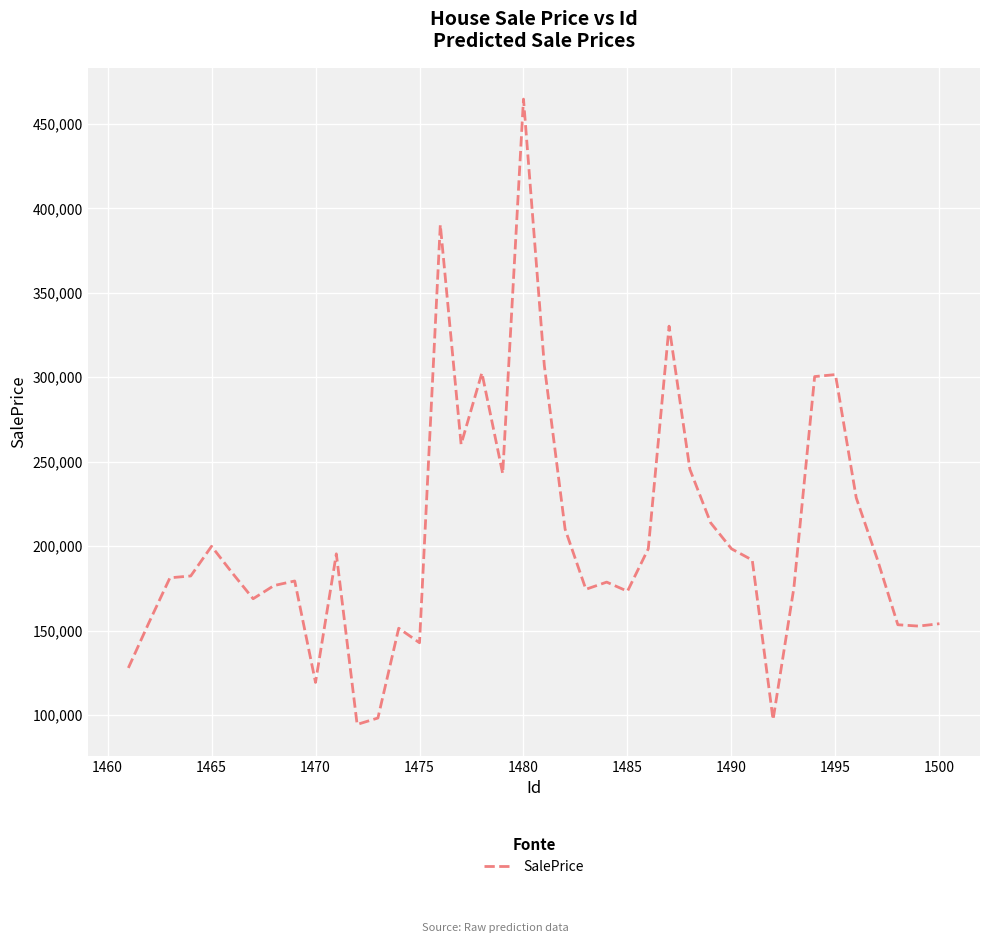

What is the smallest value displayed?

94374.9